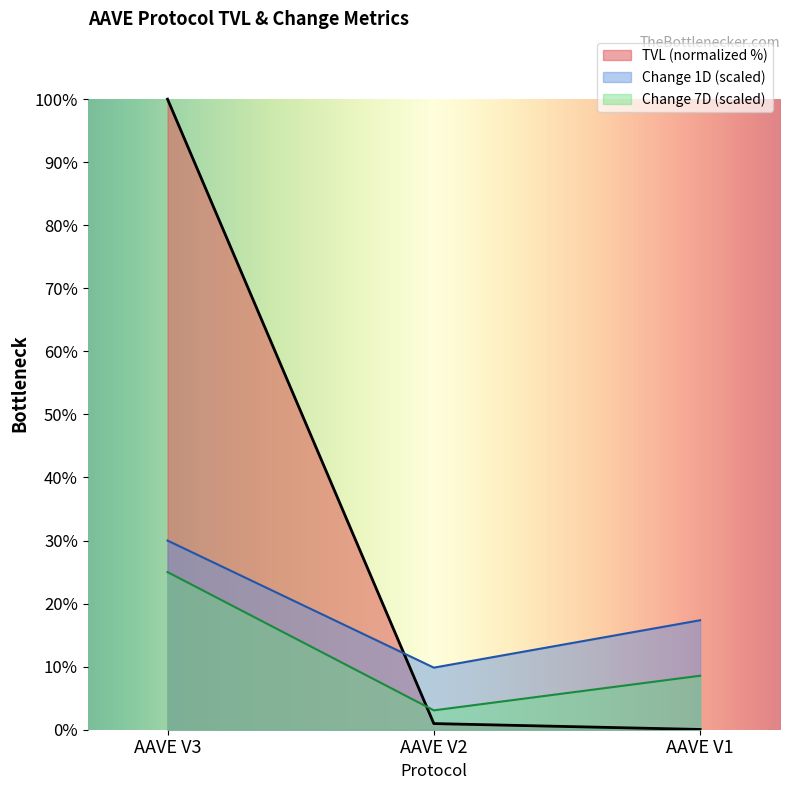

At AAVE V3, list the series in order from smallest to largest.

Change 7D (scaled), Change 1D (scaled), TVL (normalized %)